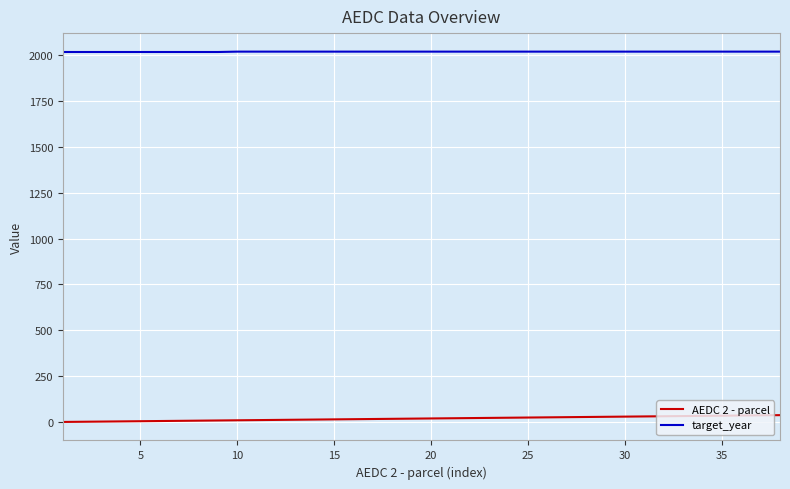

True or false: target_year and AEDC 2 - parcel intersect in this chart.

False